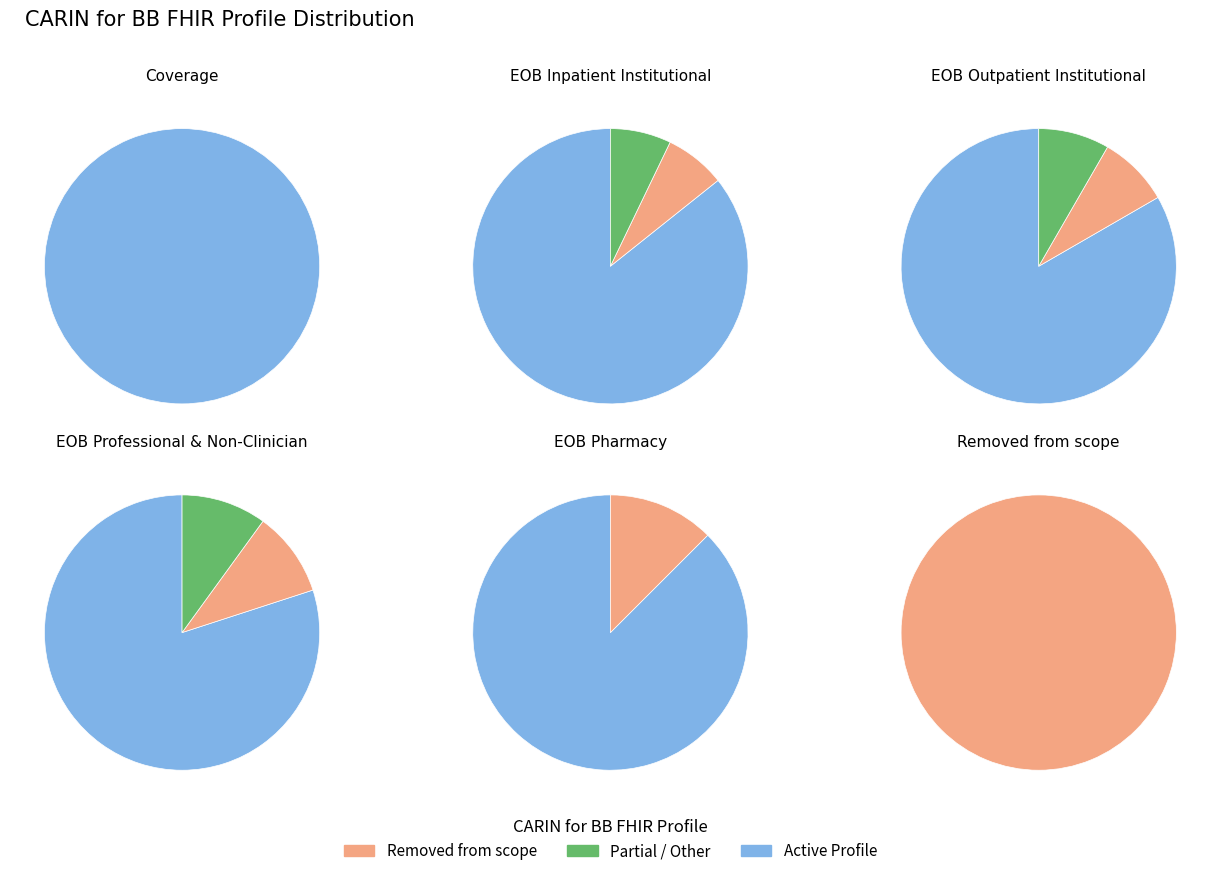

Which series has the widest spread of values?

Coverage